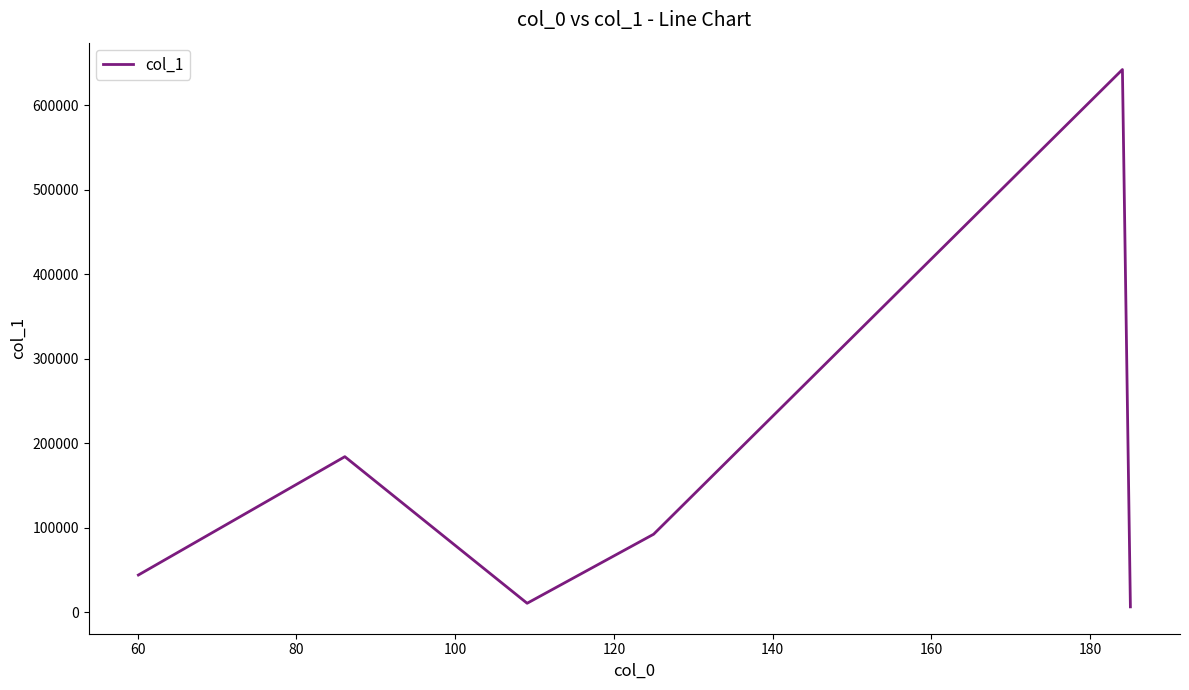

How many interior local peaks (higher than both neighbors) does the data have?

2